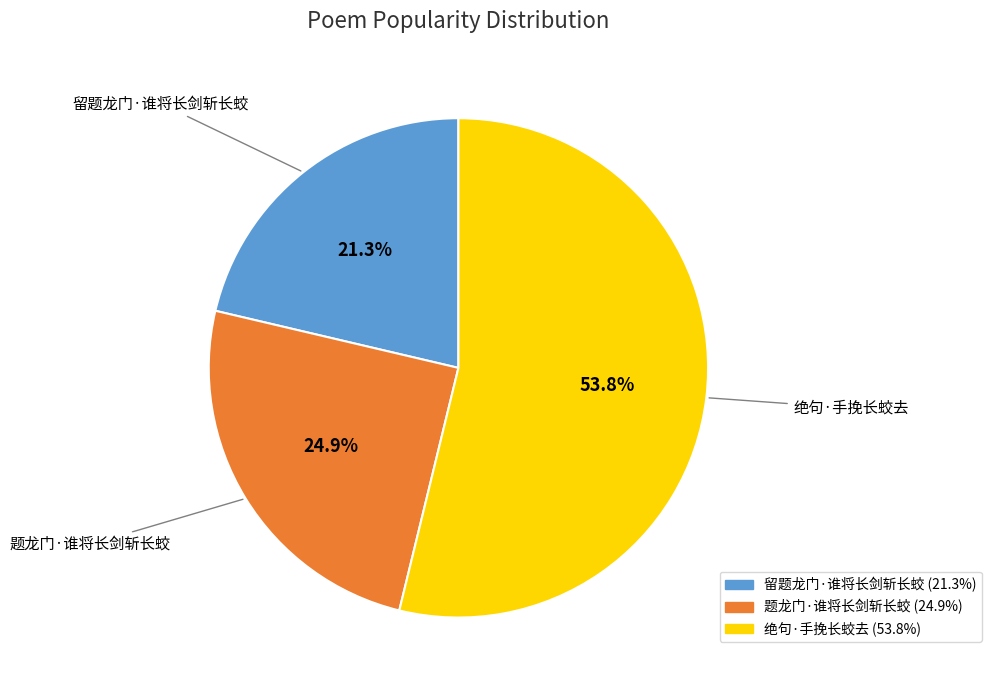

To the nearest percent, what portion does 绝句·手挽长蛟去 represent?

54%